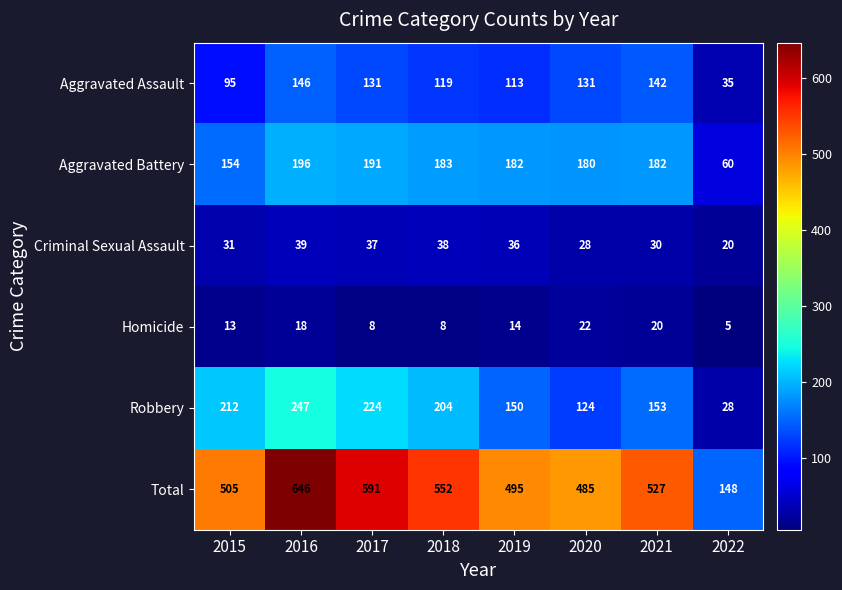

The value of Homicide at 2017 is 8. True or false?

True